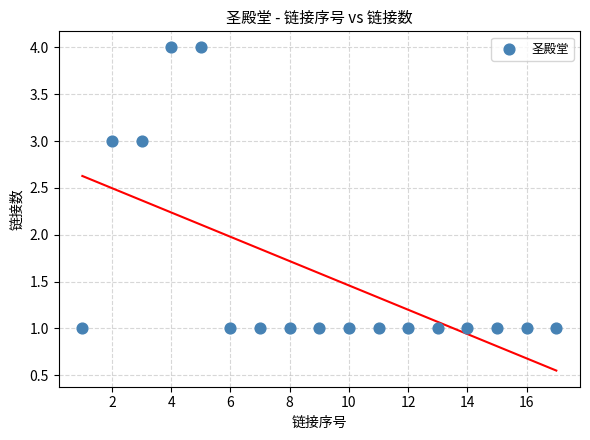

What is the range of Y values (max minus min)?

3